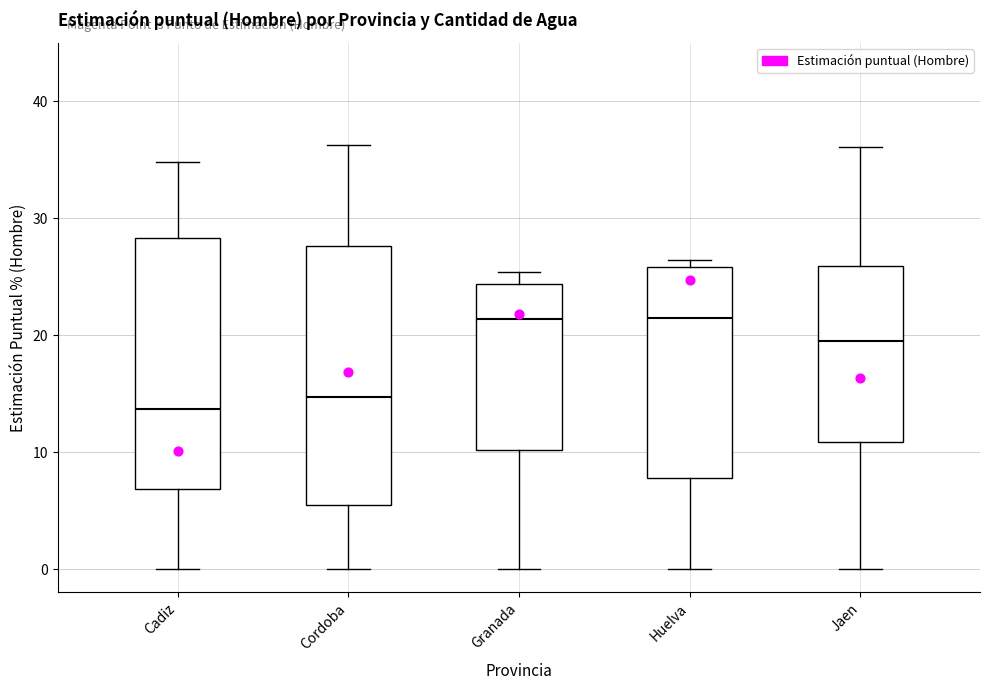

Reading left to right, transcribe this box plot: for each box, give where its median line is, the range the box spans, and where its two whiskers end, as read against the y-axis. The values are not printed on the chart, so give them approximately, as read against the axis.

Cadiz: median 14, box 7 to 28, whiskers 0 to 35
Cordoba: median 15, box 5 to 28, whiskers 0 to 36
Granada: median 21, box 10 to 24, whiskers 0 to 25
Huelva: median 21, box 8 to 26, whiskers 0 to 26 (just above the box's upper edge)
Jaen: median 19, box 11 to 26, whiskers 0 to 36